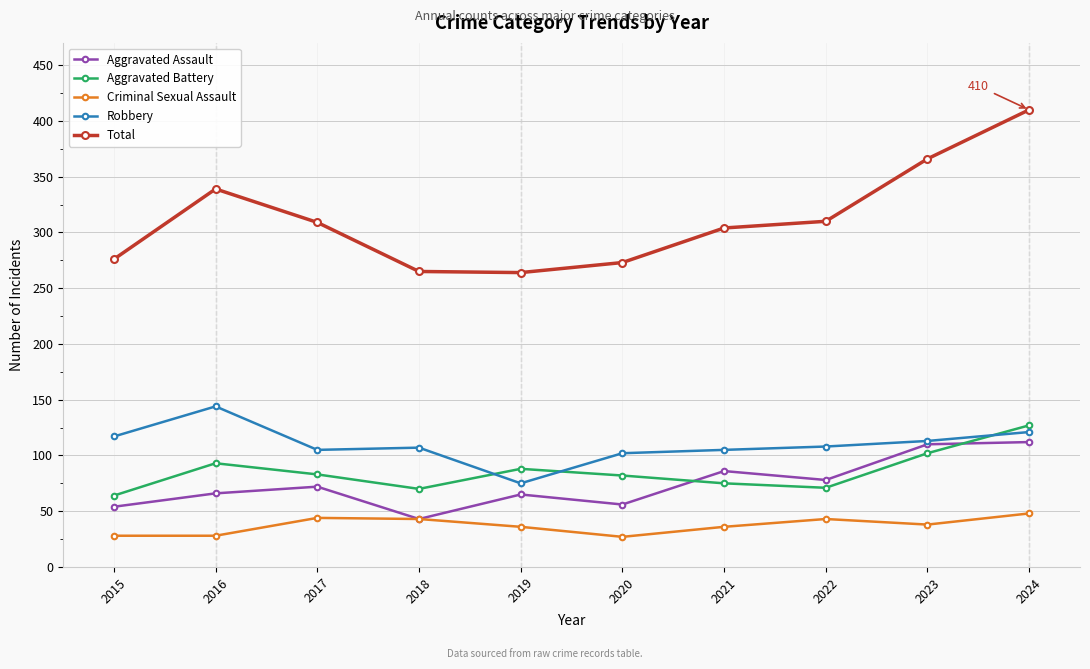

At which category does Aggravated Battery reach its first local peak?

2016